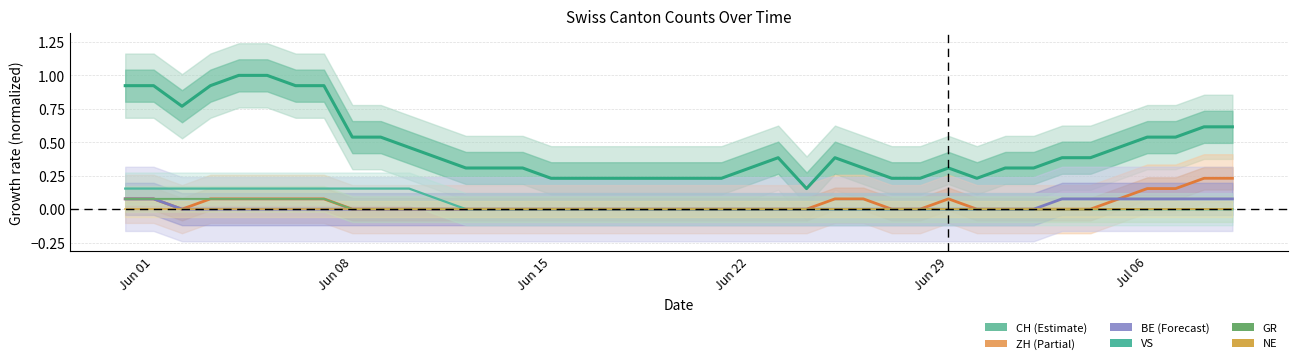

True or false: BE (Forecast) and CH (Estimate) intersect in this chart.

False